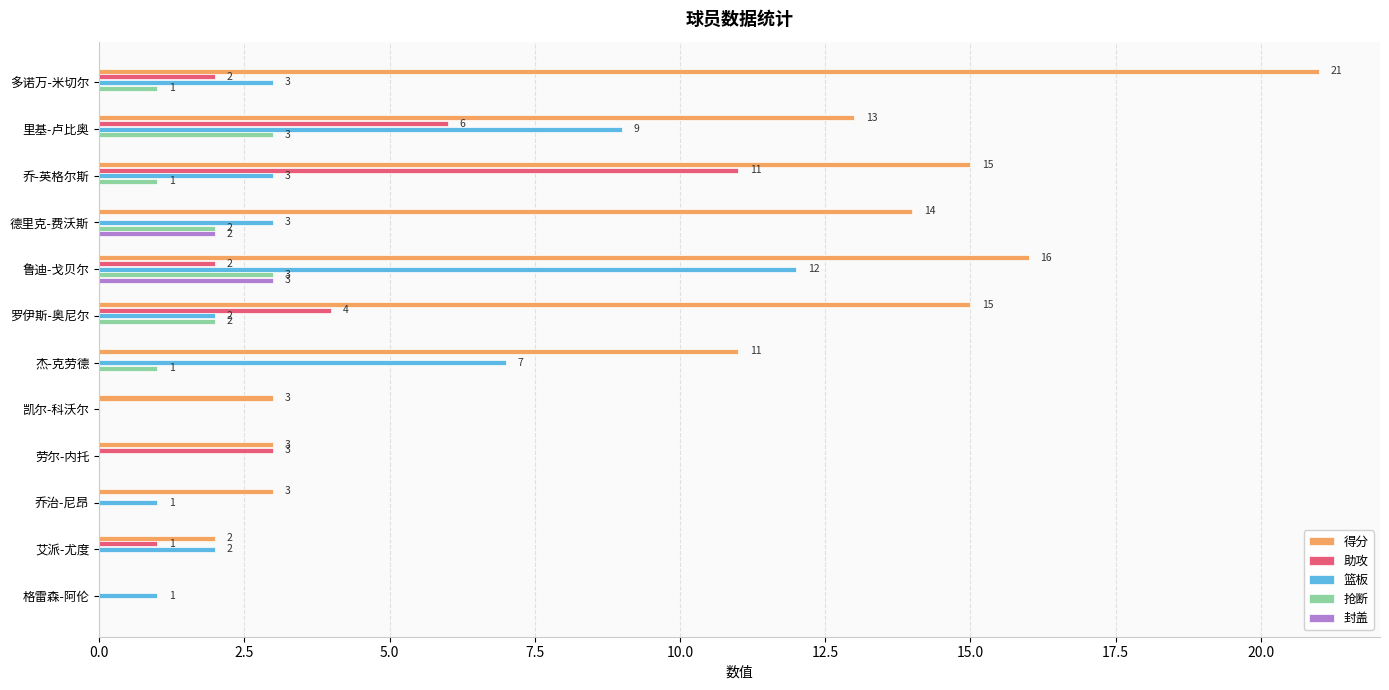

Which label corresponds to the largest value in the chart?

多诺万-米切尔